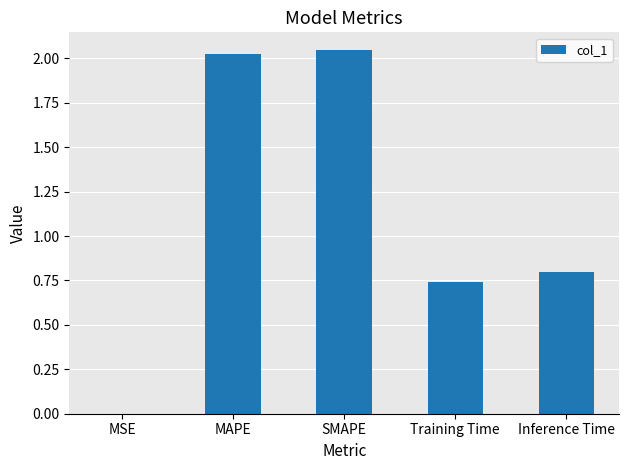

The chart shows a value of 1.4 at Inference Time. True or false?

False